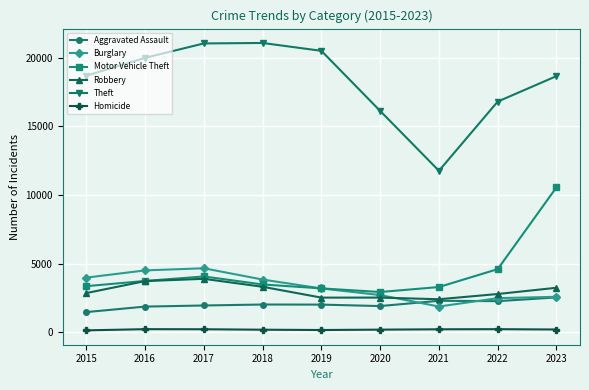

What is the value of the Burglary point at the 8th from the left?

2482